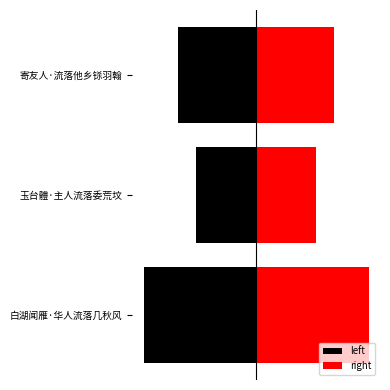

What is the greatest value displayed?

168564.0